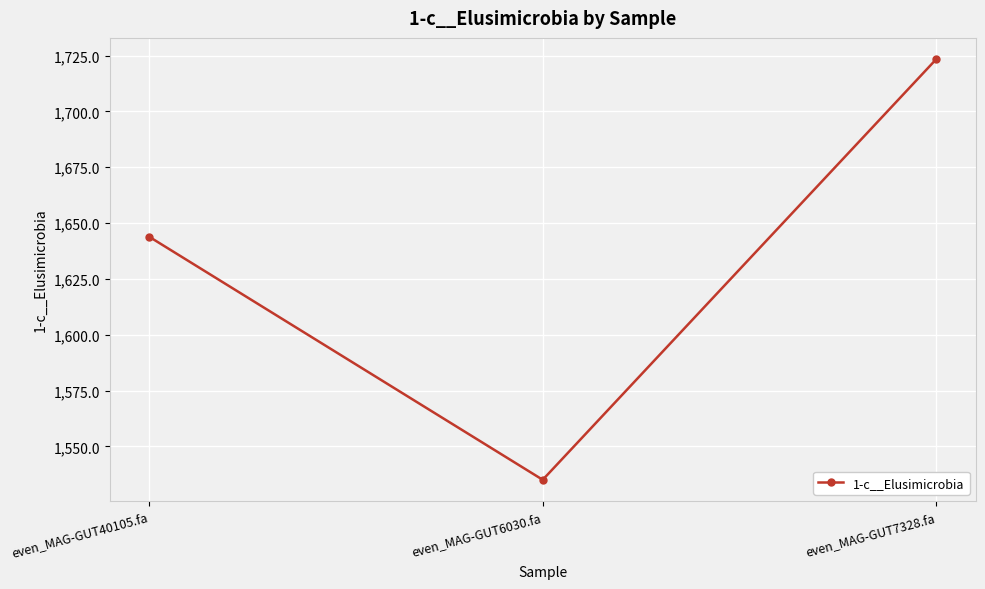

At which label does the data first exceed 1643?

even_MAG-GUT40105.fa